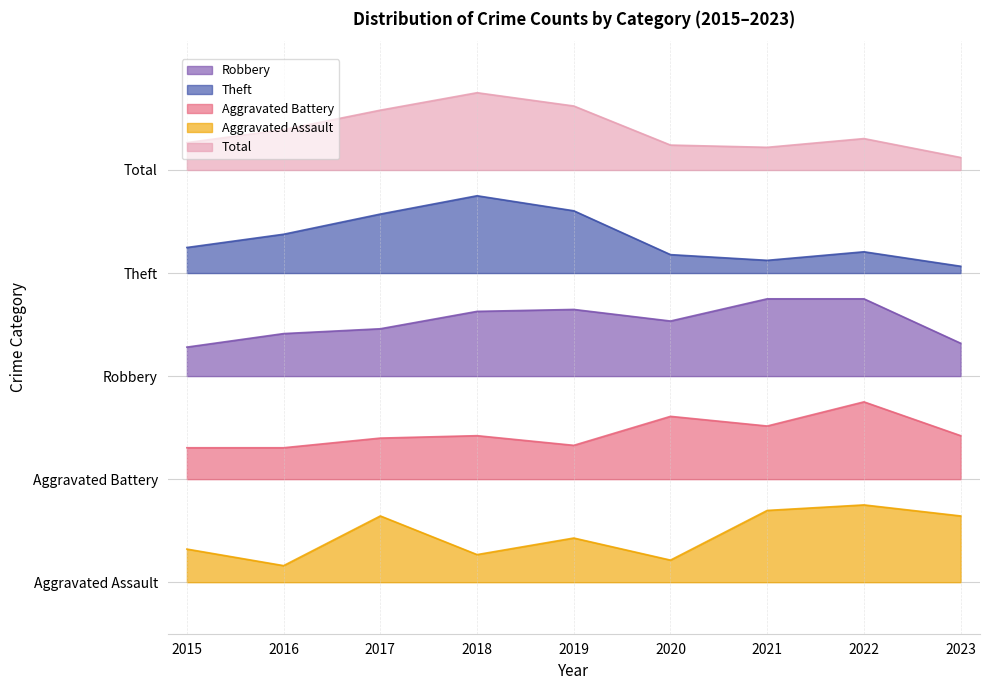

True or false: Aggravated Battery has more than 2 points higher than both neighbors.

True